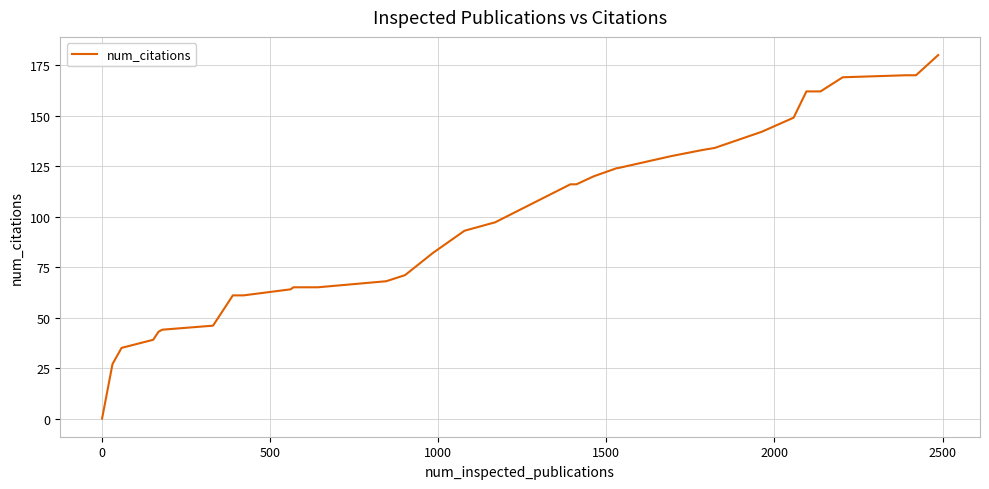

Does the chart display data point markers on the line(s)?

No